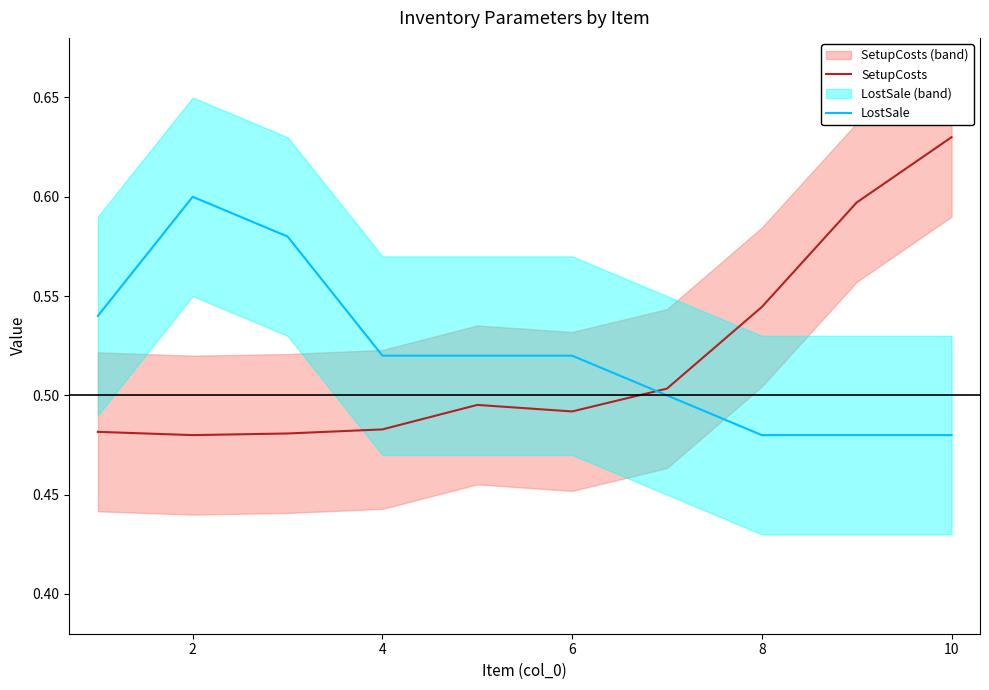

True or false: LostSale has more than 1 points higher than both neighbors.

False